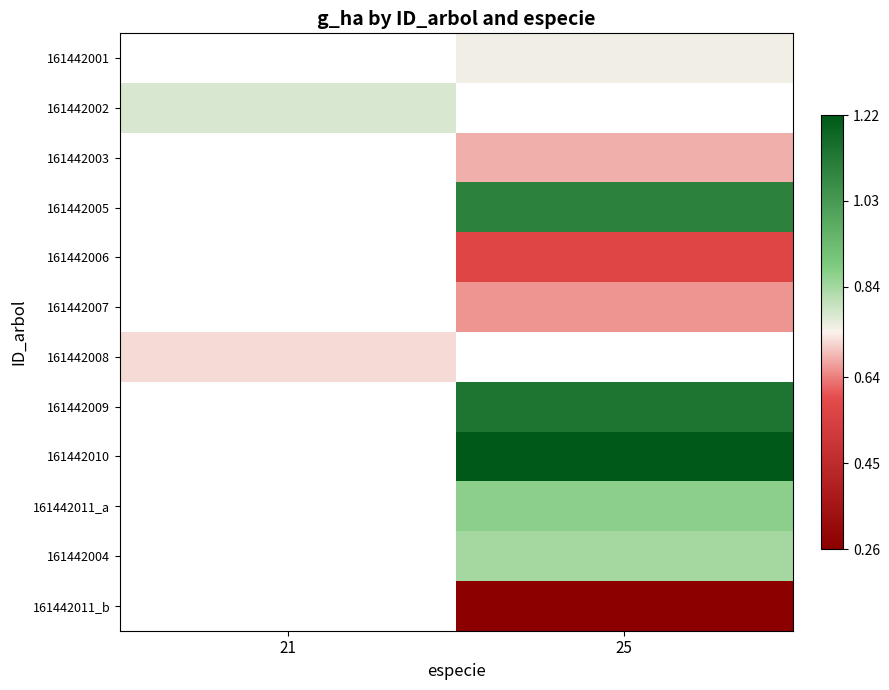

Count the number of categories in the chart.

2